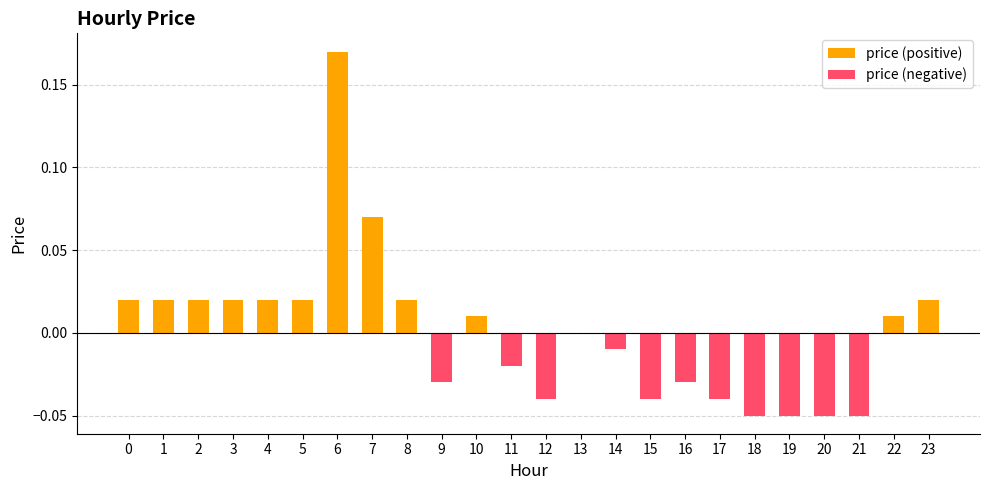

Is it true that price (positive) equals 0.0 at 9?

True